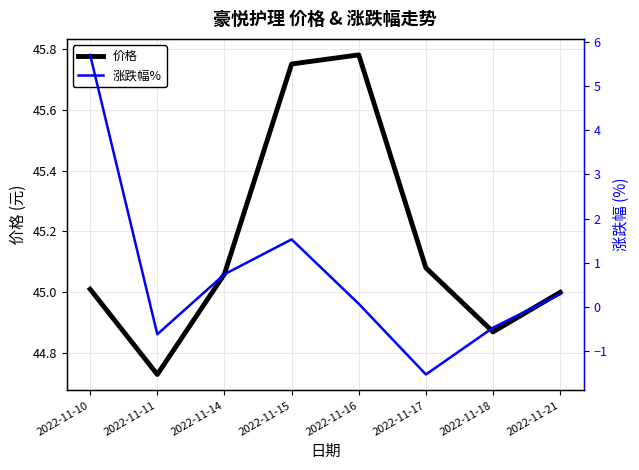

Between 2022-11-16 and 2022-11-15, which is larger?

2022-11-16